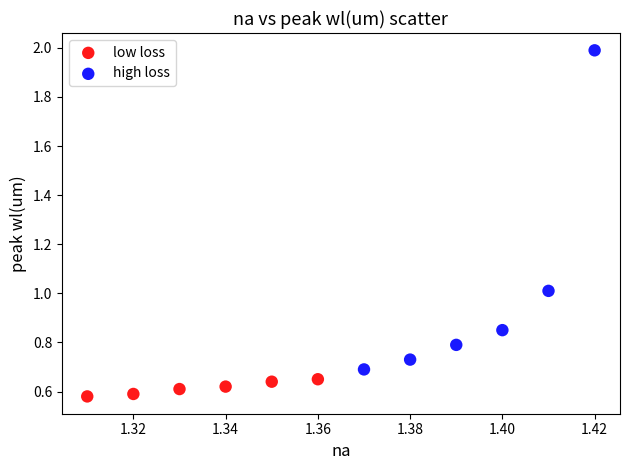

Which series contains the highest Y value?

high loss